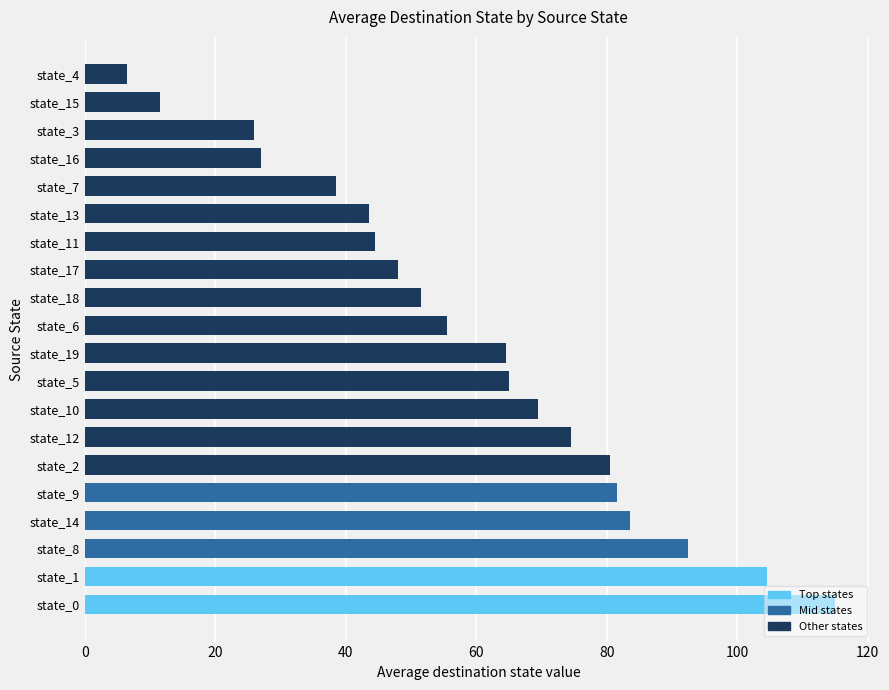

Is it true that the value at state_0 is 200.1?

False